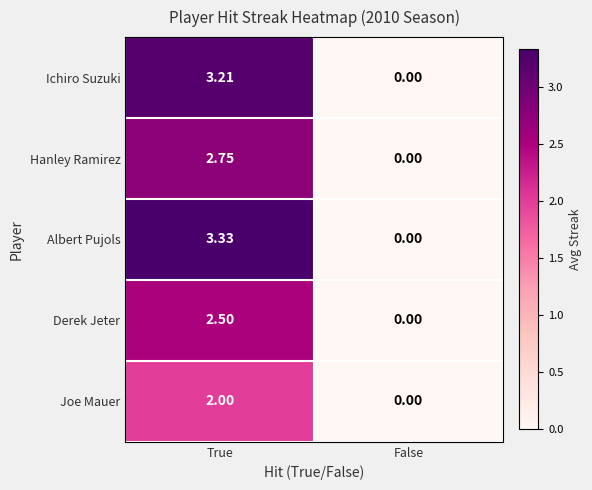

At which category is the sum across all series the highest?

True